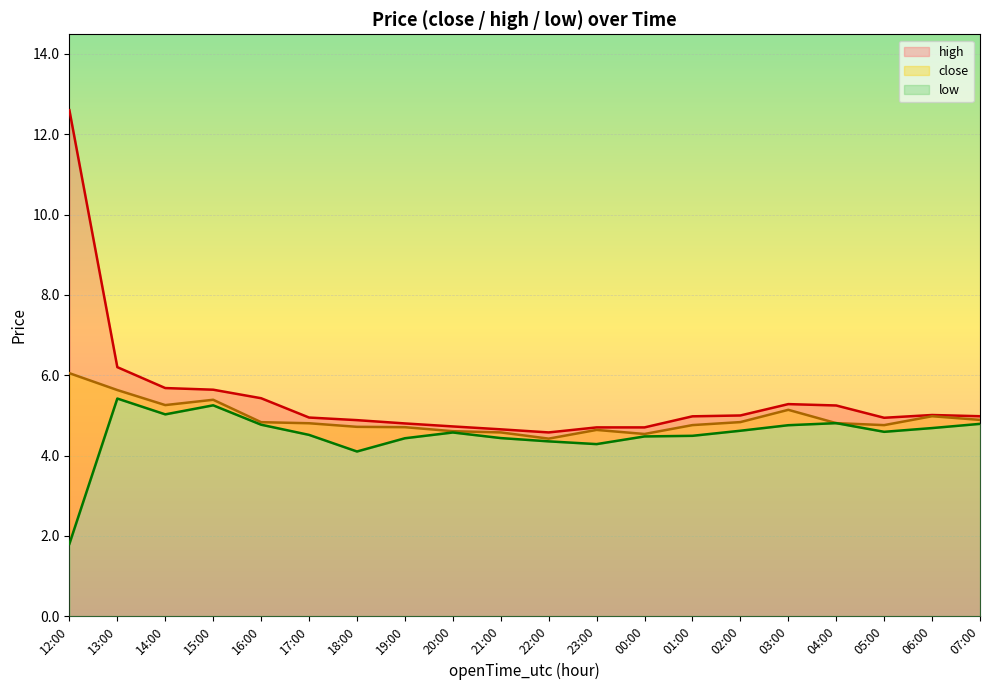

What is the label of the 8th point from the right?

00:00